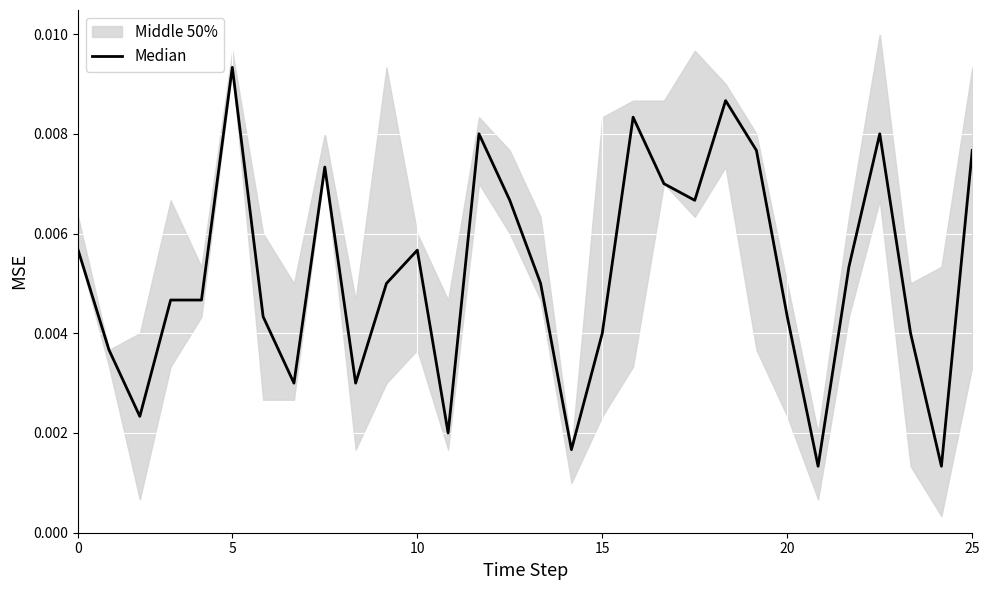

Which has a higher value, 0 or 18?

18